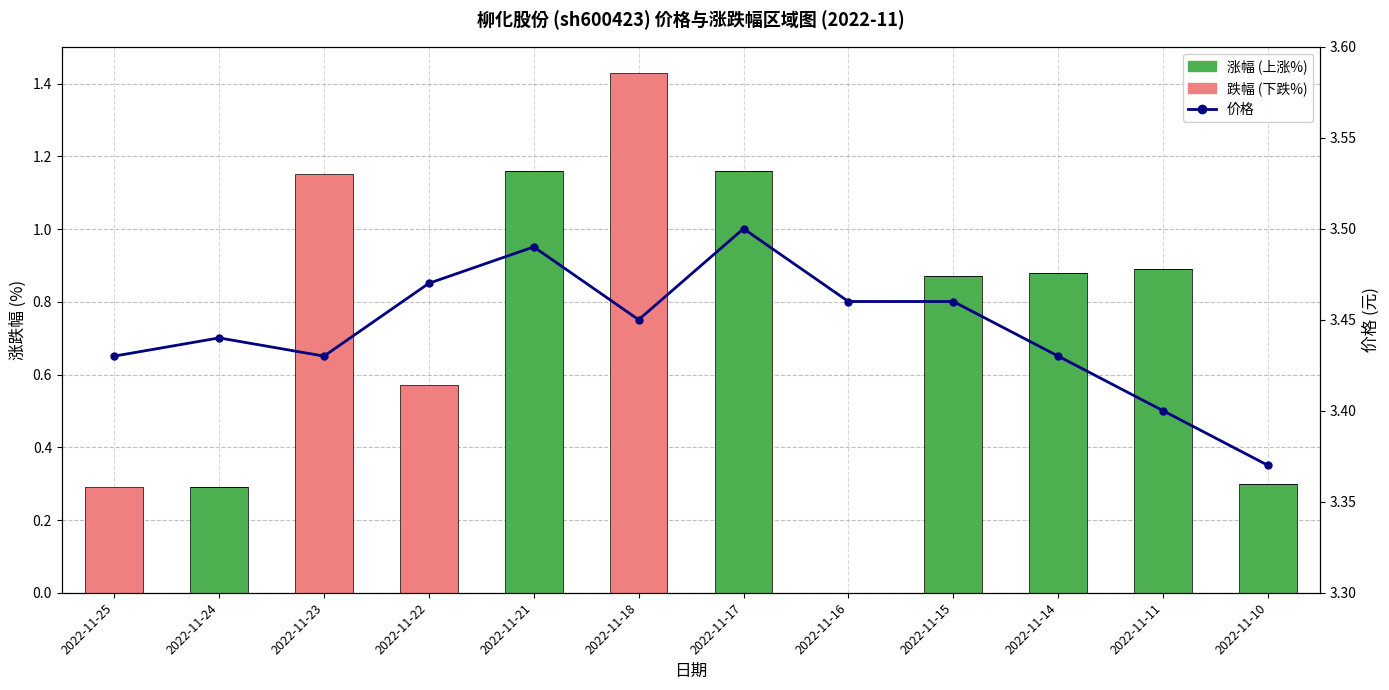

What is the average value of the 跌幅 (下跌%) series?

0.3